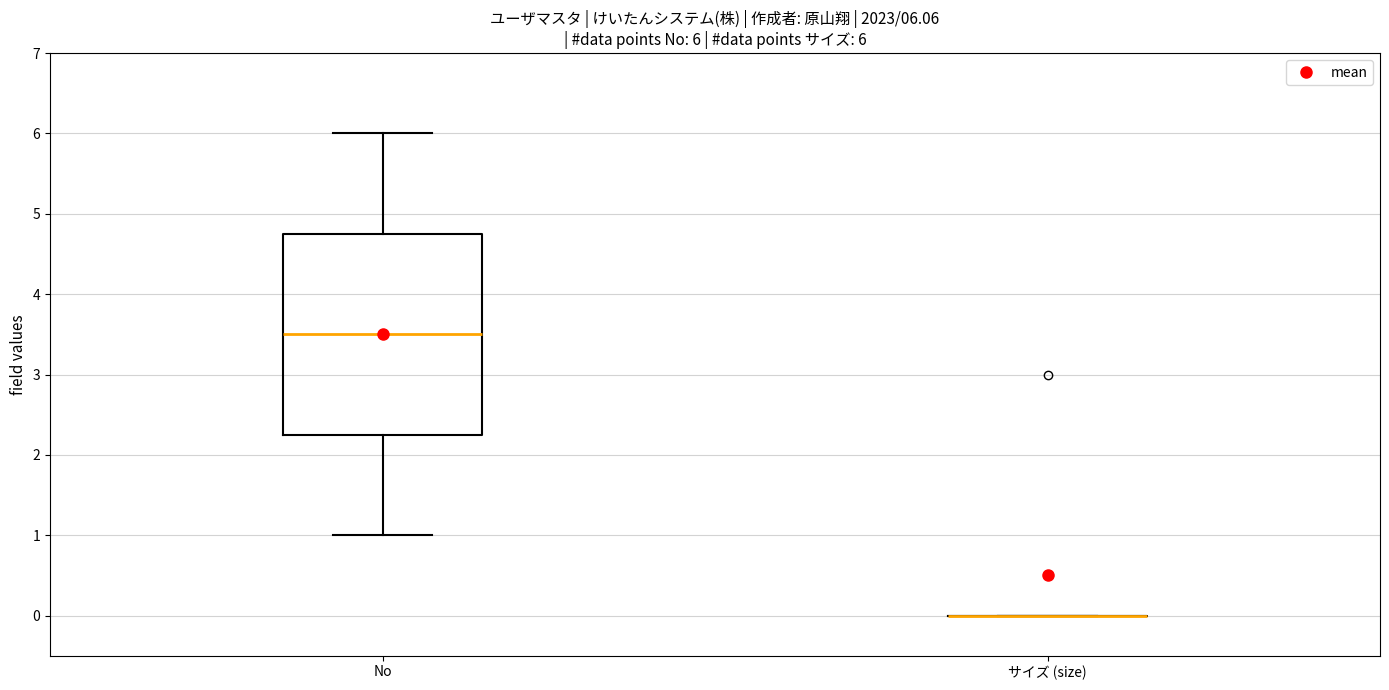

Comparing the boxes themselves (not the whiskers), which one is the tallest?

No